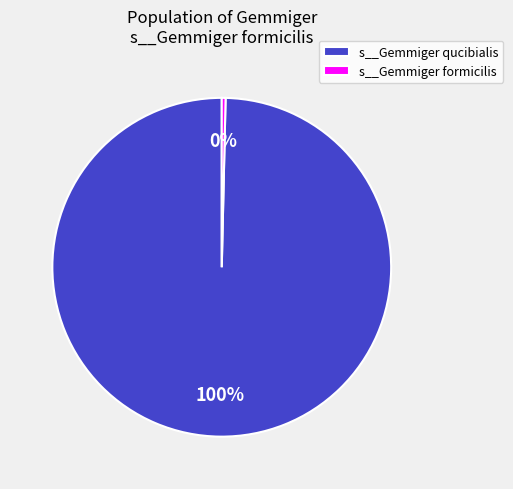

How many segments does this pie chart have?

2